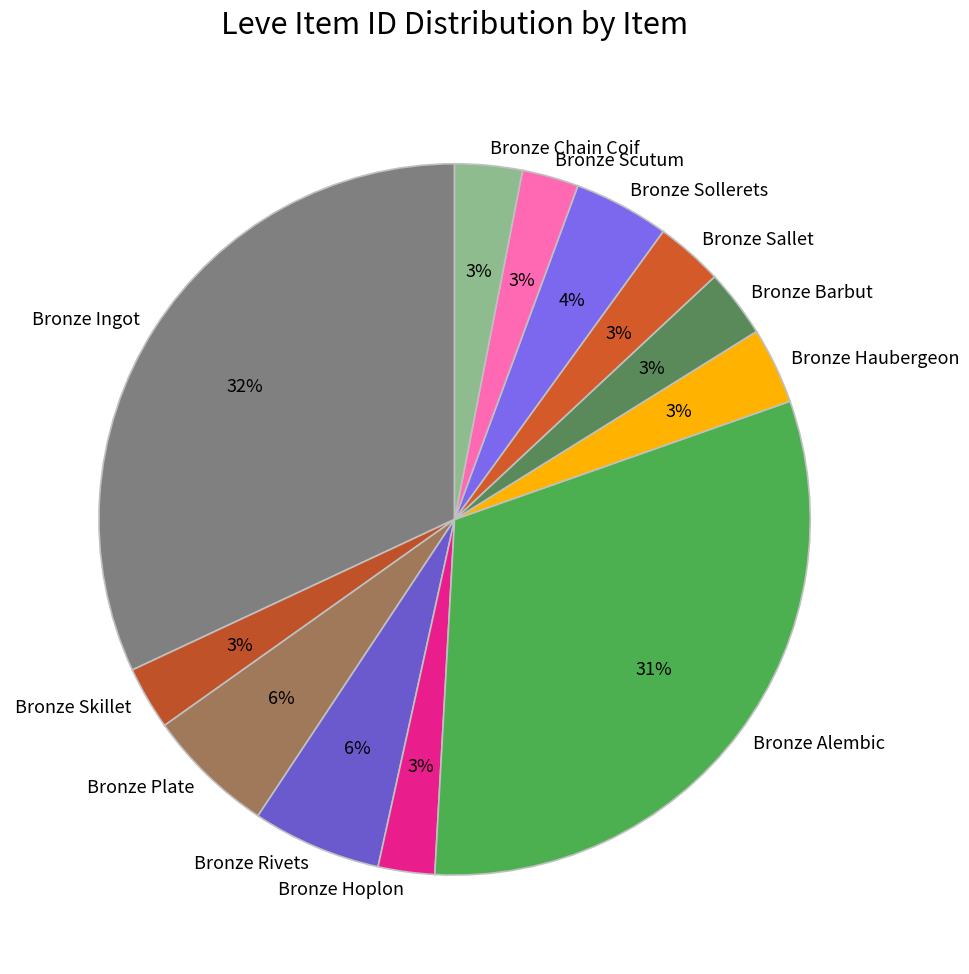

Is it true that Bronze Hoplon is 3% of the pie?

True